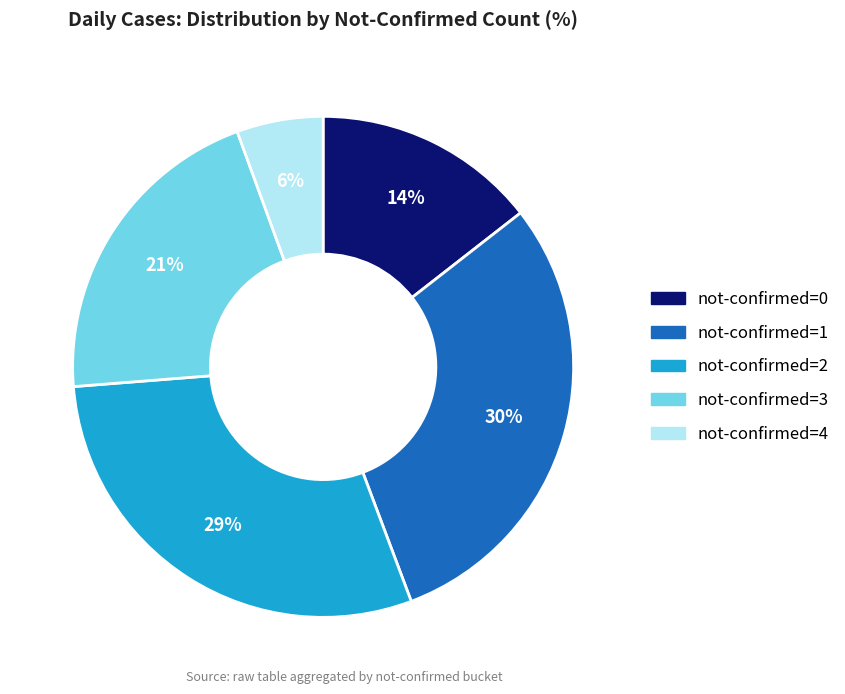

To the nearest percent, what is the average slice percentage?

20%